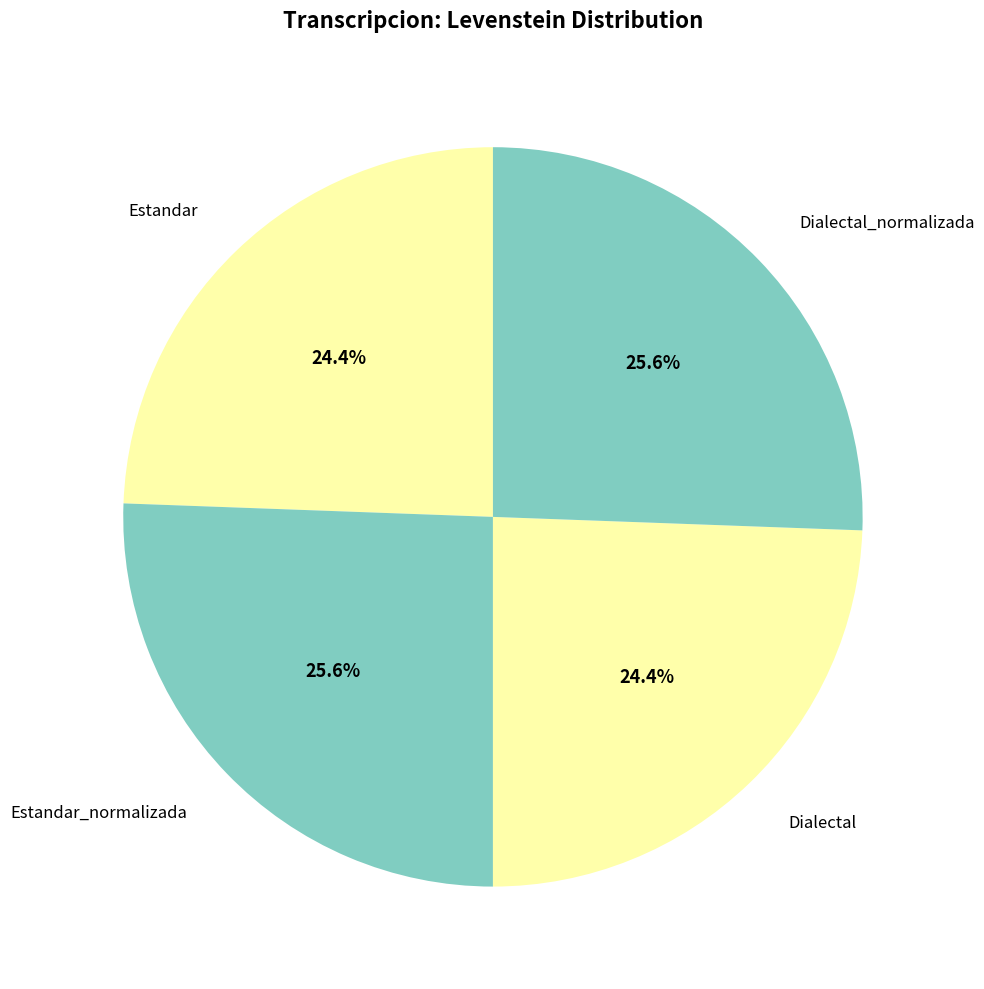

Between Dialectal and Estandar_normalizada, which is larger?

Estandar_normalizada